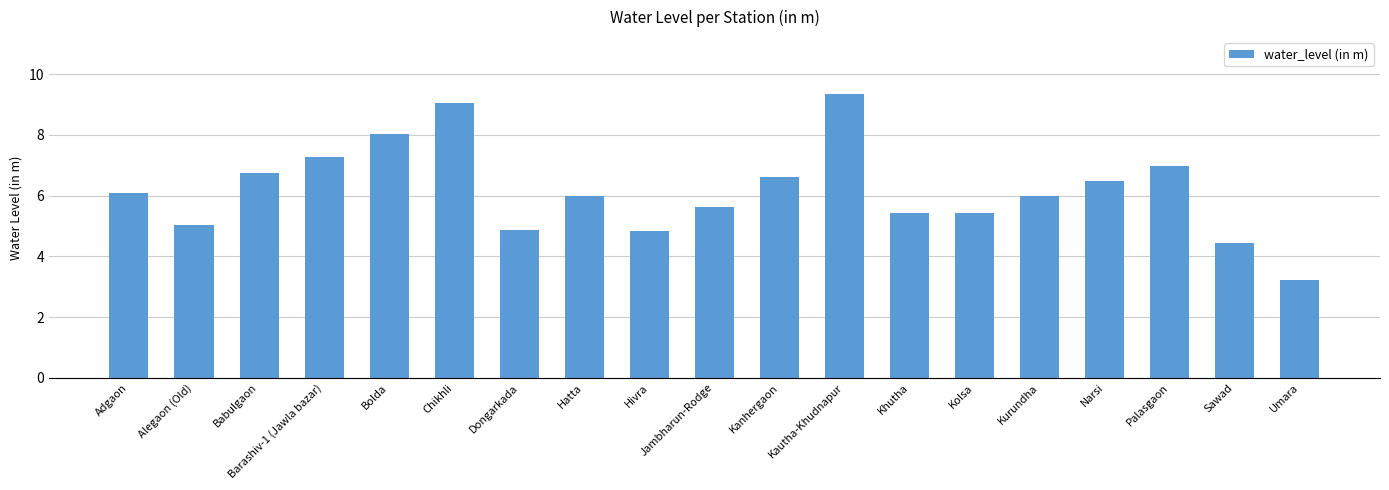

True or false: the data shows 0.7 at Umara.

False